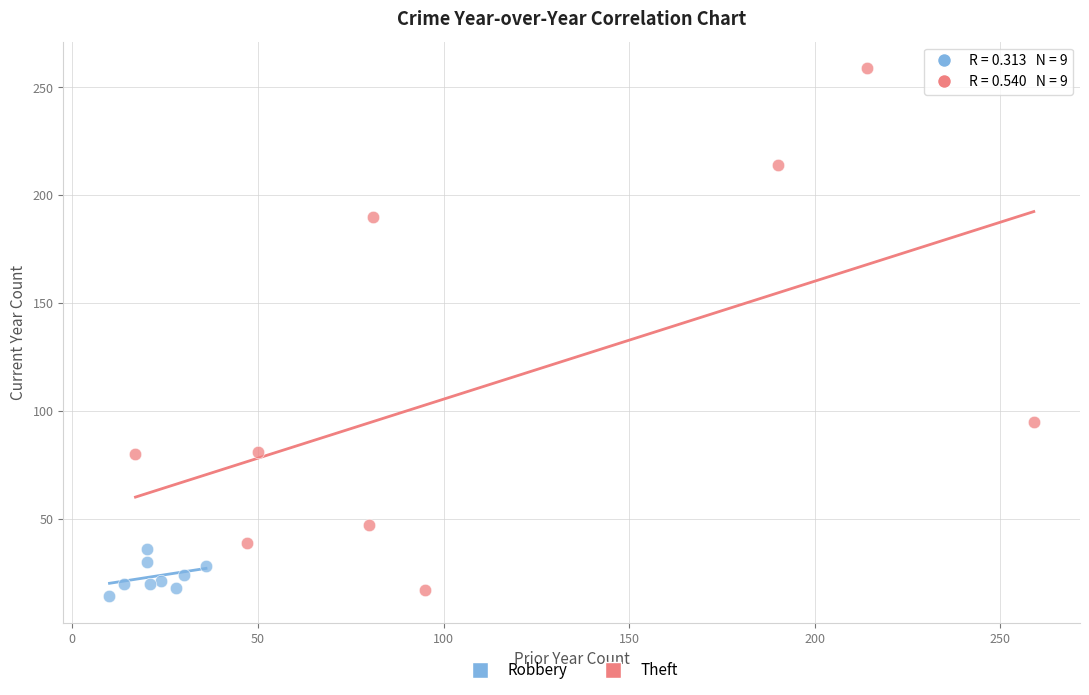

What are all the series names shown in the legend?

Robbery, Theft